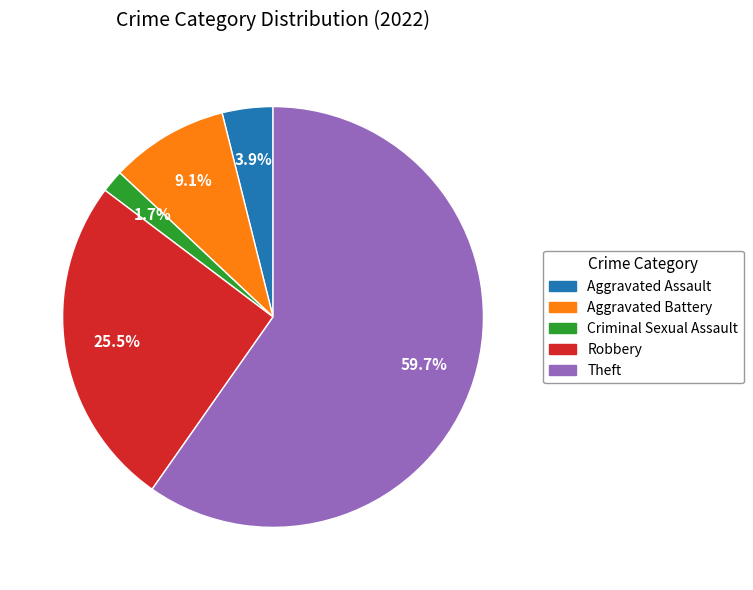

Is there a majority slice in this chart?

Yes